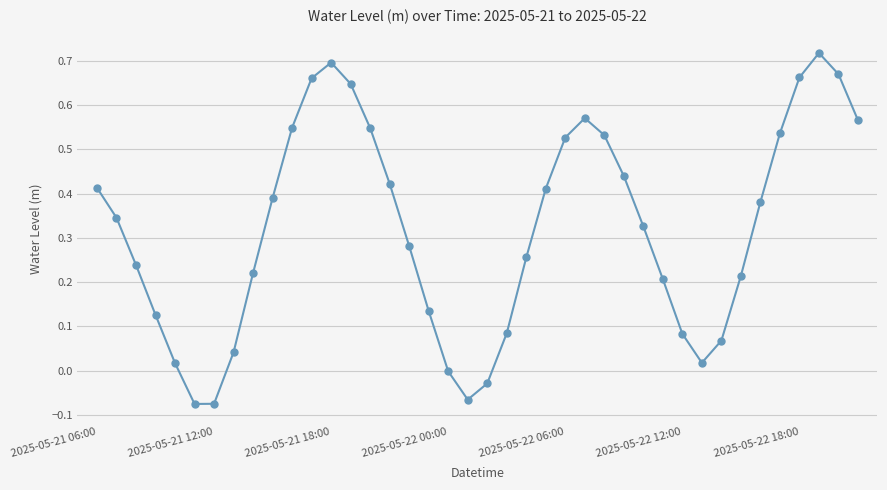

What is the difference between the maximum and minimum values?

0.8